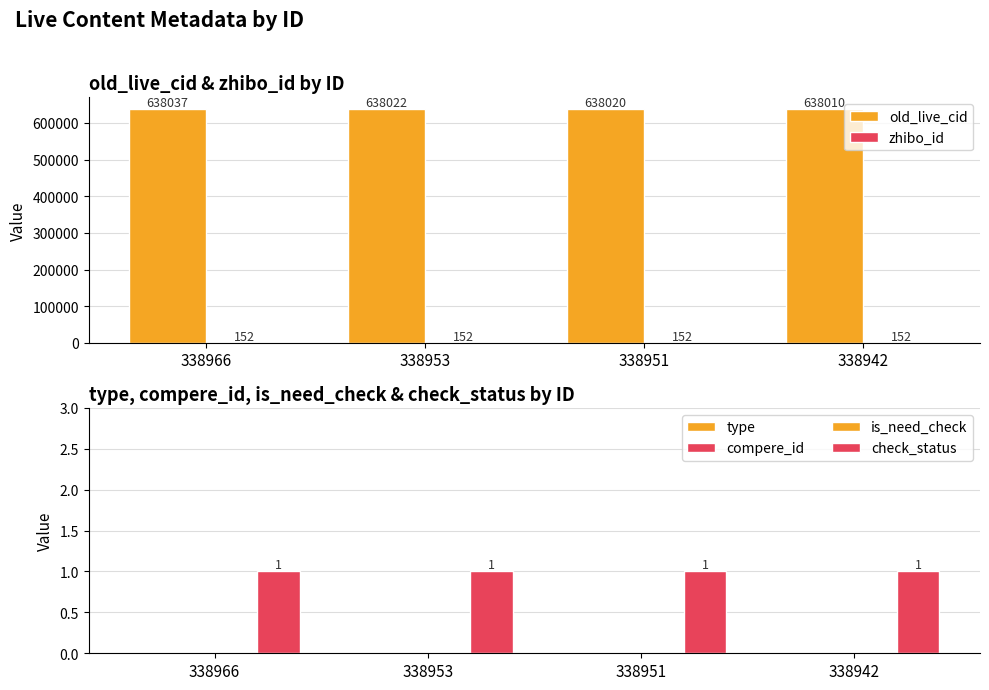

Which series changed the most between 338966 and 338953?

old_live_cid